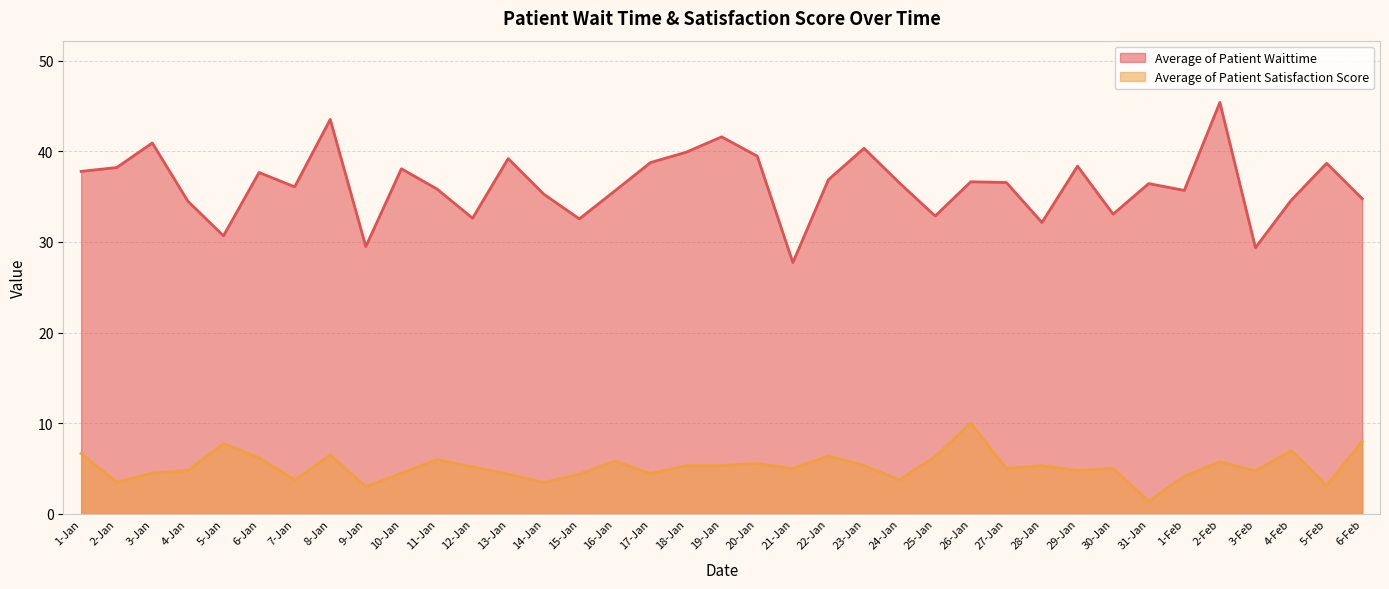

Reading left to right, what are all the values shown in this chart?

Average of Patient Waittime: 37.8	38.2	40.9	34.5	30.7	37.7	36.1	43.5	29.5	38.1	35.8	32.6	39.2	35.3	32.5	35.6	38.8	39.9	41.6	39.5	27.7	36.9	40.3	36.5	32.9	36.6	36.6	32.1	38.4	33.1	36.4	35.7	45.4	29.4	34.6	38.7	34.8
Average of Patient Satisfaction Score: 6.7	3.5	4.5	4.8	7.8	6.2	3.8	6.5	3.0	4.5	6.0	5.2	4.4	3.5	4.4	5.8	4.4	5.3	5.3	5.6	5.0	6.4	5.3	3.8	6.3	10.0	5.0	5.3	4.8	5.0	1.4	4.2	5.8	4.8	7.0	3.1	8.0